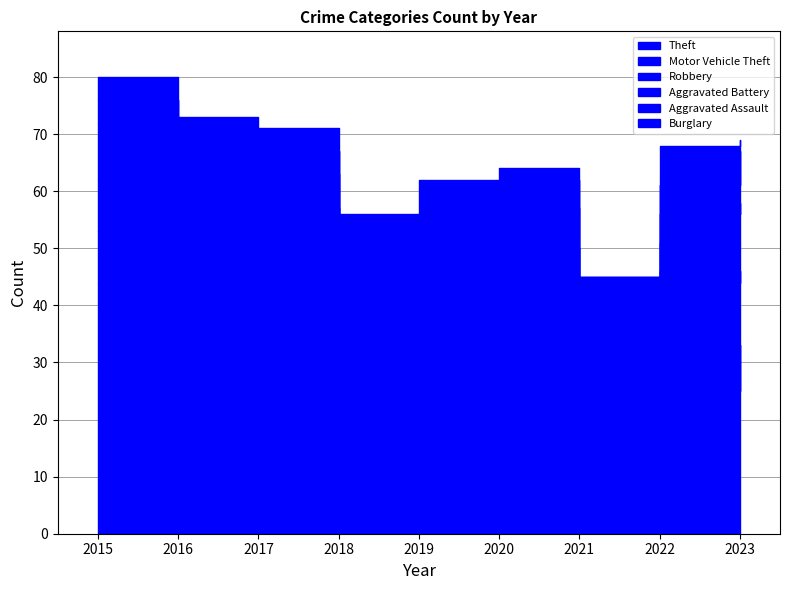

Reading left to right, transcribe all the data shown in this chart.

Theft: 44	40	37	24	32	33	8	33	25
Motor Vehicle Theft: 9	17	5	15	7	7	14	13	19
Robbery: 9	6	15	2	5	10	5	5	7
Aggravated Battery: 10	3	6	5	4	7	10	5	7
Aggravated Assault: 4	4	4	7	7	5	8	5	9
Burglary: 4	3	4	3	7	2	0	7	2